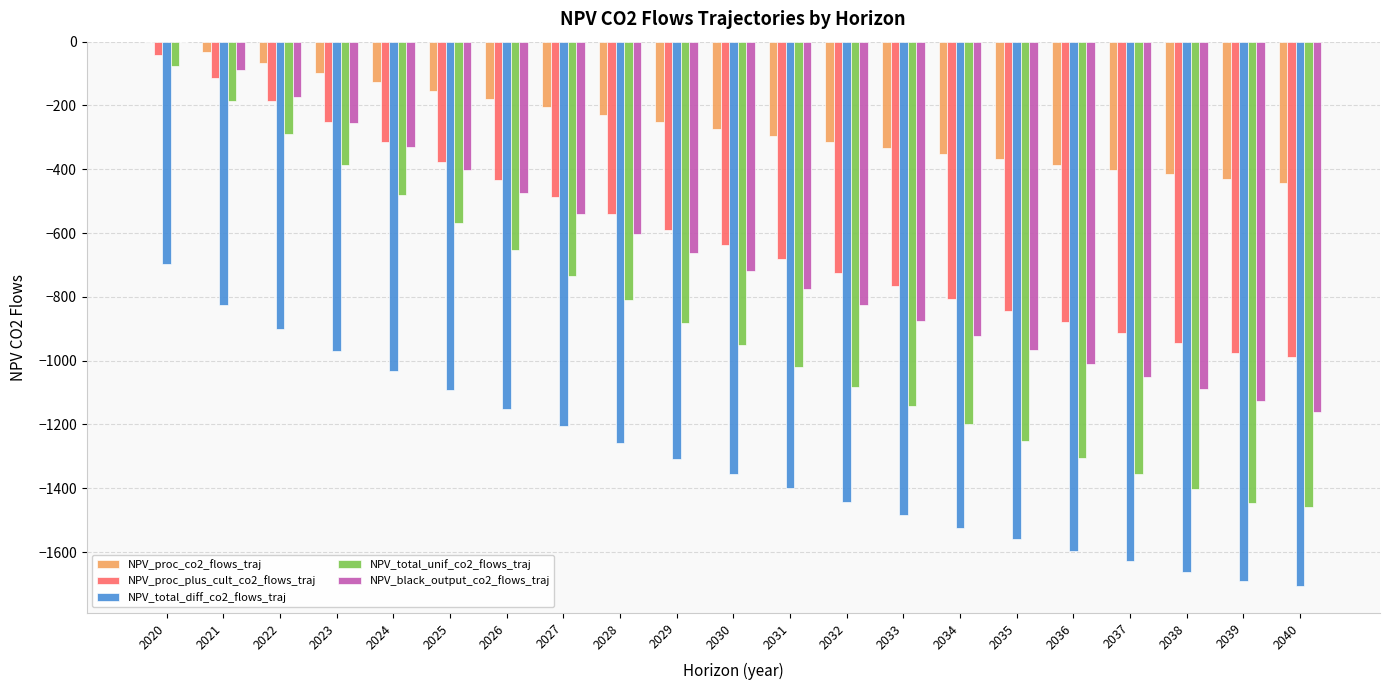

Reading right to left, list all the values displayed in this chart.

NPV_proc_co2_flows_traj: 2040=-443.4	2039=-430.0	2038=-416.0	2037=-401.2	2036=-385.6	2035=-369.3	2034=-352.2	2033=-334.3	2032=-315.4	2031=-295.6	2030=-274.8	2029=-252.9	2028=-230.0	2027=-205.9	2026=-180.6	2025=-154.1	2024=-126.2	2023=-96.9	2022=-66.2	2021=-33.9	2020=0.0
NPV_proc_plus_cult_co2_flows_traj: 2040=-988.0	2039=-974.6	2038=-944.0	2037=-912.0	2036=-878.3	2035=-842.9	2034=-805.8	2033=-766.8	2032=-725.8	2031=-682.9	2030=-637.7	2029=-590.3	2028=-540.6	2027=-488.3	2026=-433.5	2025=-375.8	2024=-315.4	2023=-251.8	2022=-185.2	2021=-115.1	2020=-41.6
NPV_total_diff_co2_flows_traj: 2040=-1705.7	2039=-1692.3	2038=-1661.7	2037=-1629.6	2036=-1595.9	2035=-1560.6	2034=-1523.4	2033=-1484.5	2032=-1443.5	2031=-1400.5	2030=-1355.4	2029=-1308.0	2028=-1258.2	2027=-1206.0	2026=-1151.1	2025=-1093.5	2024=-1033.0	2023=-969.3	2022=-901.6	2021=-824.2	2020=-698.2
NPV_total_unif_co2_flows_traj: 2040=-1459.9	2039=-1446.5	2038=-1401.7	2037=-1354.6	2036=-1305.2	2035=-1253.3	2034=-1198.8	2033=-1141.6	2032=-1081.5	2031=-1018.5	2030=-952.3	2029=-882.7	2028=-809.7	2027=-733.1	2026=-652.6	2025=-568.0	2024=-479.3	2023=-386.1	2022=-288.3	2021=-185.5	2020=-77.7
NPV_black_output_co2_flows_traj: 2040=-1162.3	2039=-1127.2	2038=-1090.3	2037=-1051.5	2036=-1010.8	2035=-968.1	2034=-923.2	2033=-876.1	2032=-826.7	2031=-774.7	2030=-720.2	2029=-662.9	2028=-602.8	2027=-539.7	2026=-473.4	2025=-403.8	2024=-330.7	2023=-254.0	2022=-173.4	2021=-88.8	2020=0.0